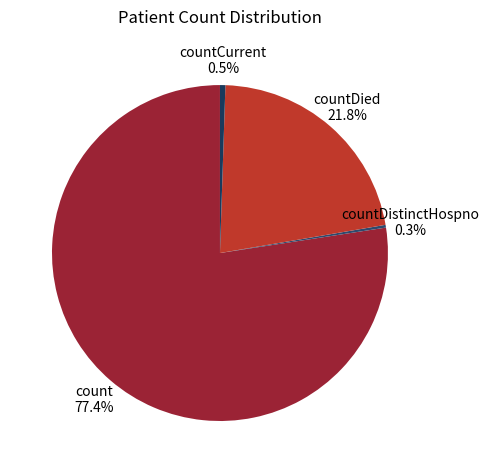

What percentage do count and countDied together represent?

99.2%